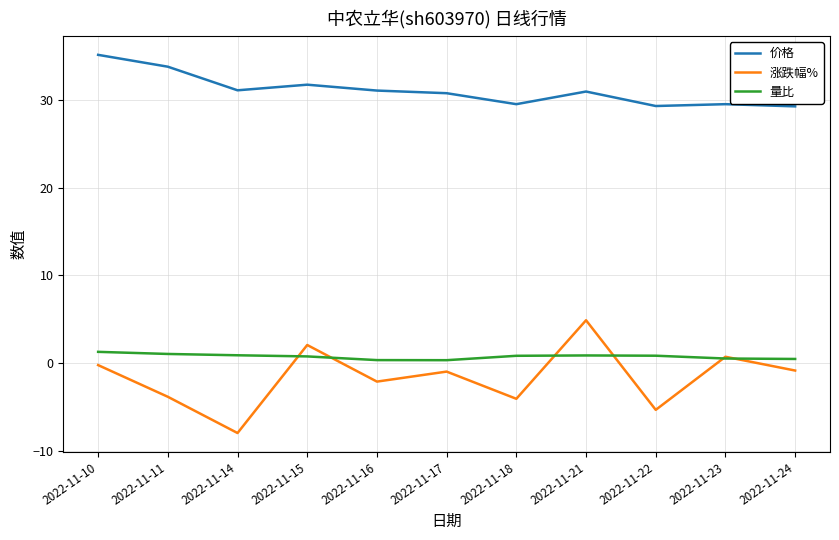

What is the lowest value of the 涨跌幅% series?

-8.0